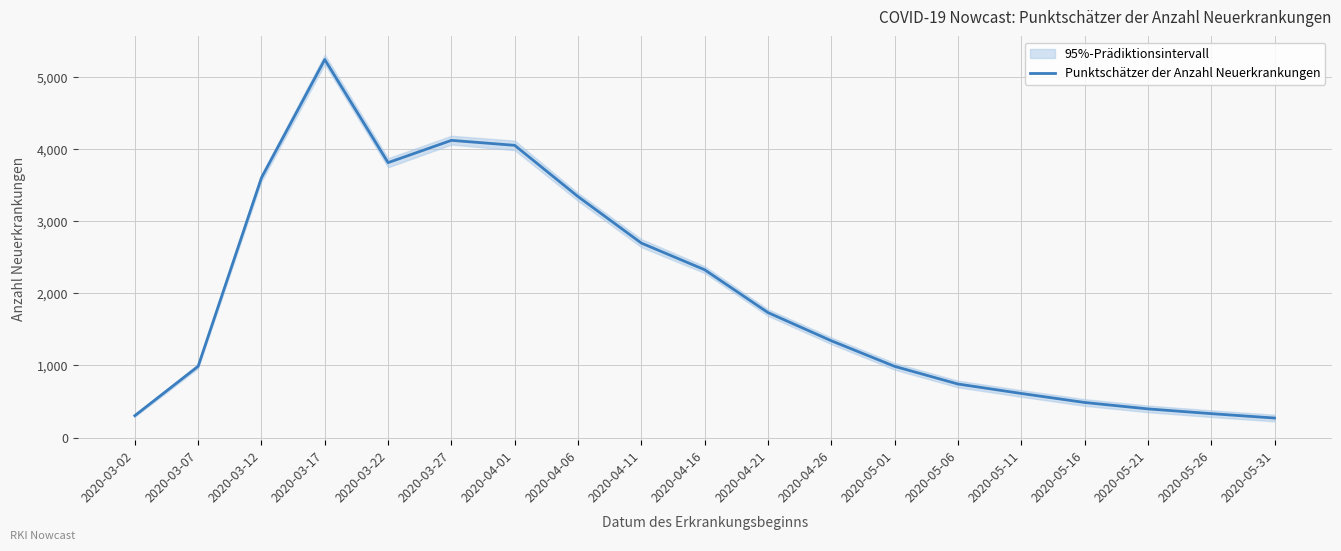

Rank the categories by value from lowest to highest.

2020-05-31, 2020-03-02, 2020-05-26, 2020-05-21, 2020-05-16, 2020-05-11, 2020-05-06, 2020-05-01, 2020-03-07, 2020-04-26, 2020-04-21, 2020-04-16, 2020-04-11, 2020-04-06, 2020-03-12, 2020-03-22, 2020-04-01, 2020-03-27, 2020-03-17